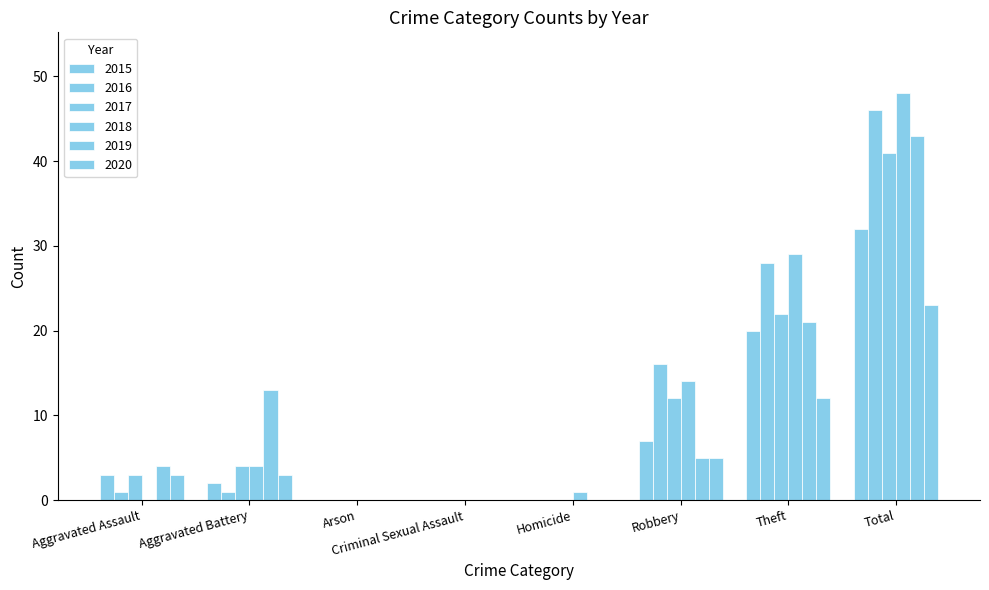

Count the number of data series in this chart.

6